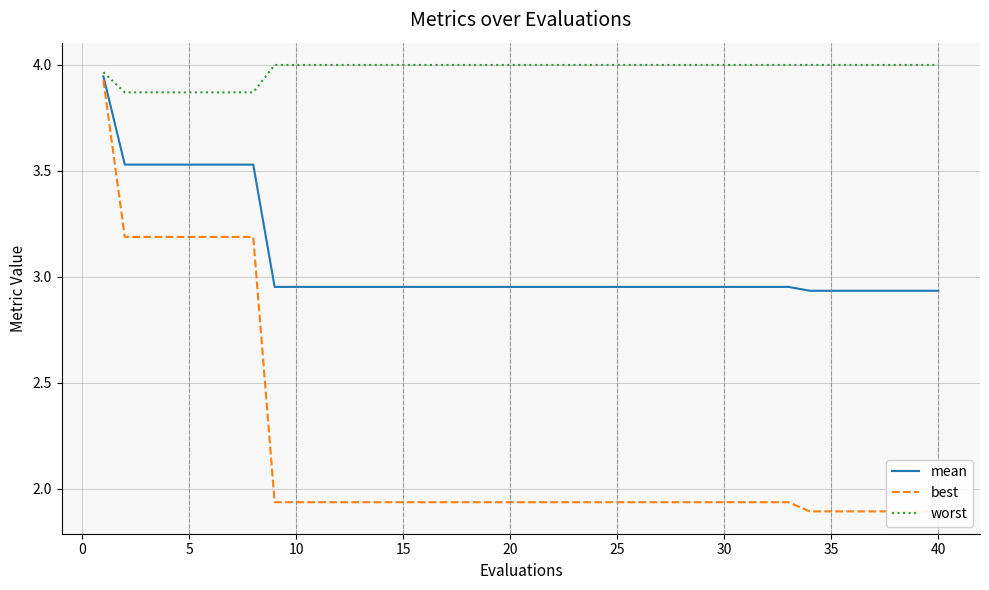

Reading left to right, extract all data points from this chart.

mean: 3.9	3.5	3.5	3.5	3.5	3.5	3.5	3.5	3.0	3.0	3.0	3.0	3.0	3.0	3.0	3.0	3.0	3.0	3.0	3.0	3.0	3.0	3.0	3.0	3.0	3.0	3.0	3.0	3.0	3.0	3.0	3.0	3.0	2.9	2.9	2.9	2.9	2.9	2.9	2.9
best: 3.9	3.2	3.2	3.2	3.2	3.2	3.2	3.2	1.9	1.9	1.9	1.9	1.9	1.9	1.9	1.9	1.9	1.9	1.9	1.9	1.9	1.9	1.9	1.9	1.9	1.9	1.9	1.9	1.9	1.9	1.9	1.9	1.9	1.9	1.9	1.9	1.9	1.9	1.9	1.9
worst: 4.0	3.9	3.9	3.9	3.9	3.9	3.9	3.9	4.0	4.0	4.0	4.0	4.0	4.0	4.0	4.0	4.0	4.0	4.0	4.0	4.0	4.0	4.0	4.0	4.0	4.0	4.0	4.0	4.0	4.0	4.0	4.0	4.0	4.0	4.0	4.0	4.0	4.0	4.0	4.0